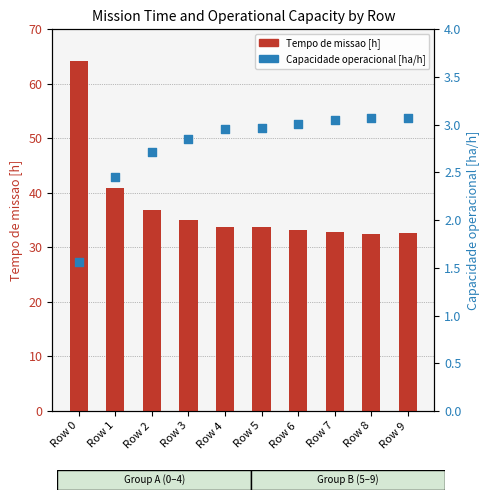

What is the total value across all series at Row 2?

39.6